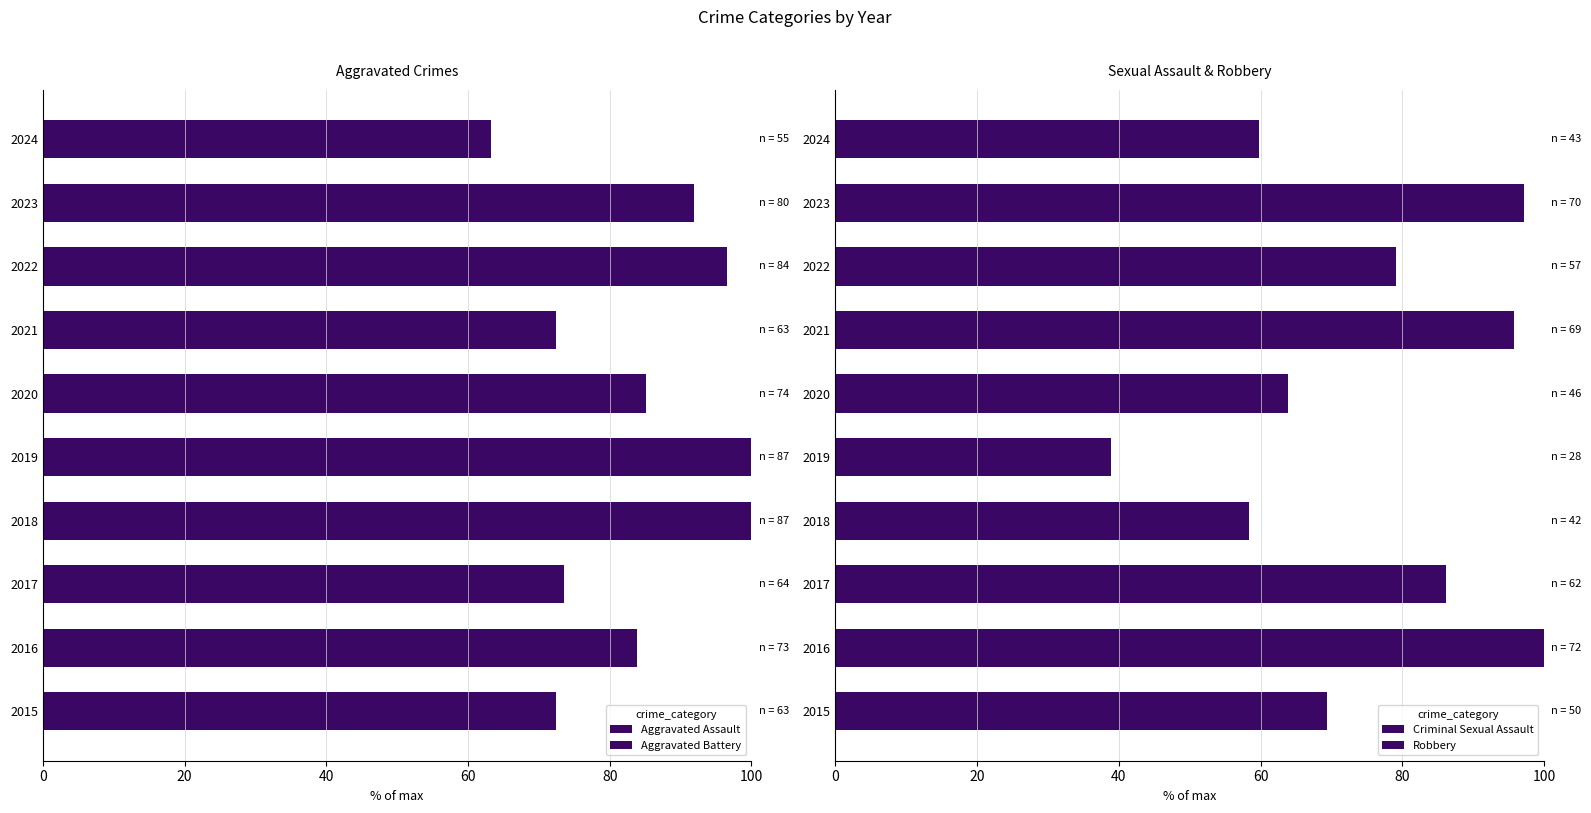

Is it true that Aggravated Crimes equals 100.0 at 2019?

True